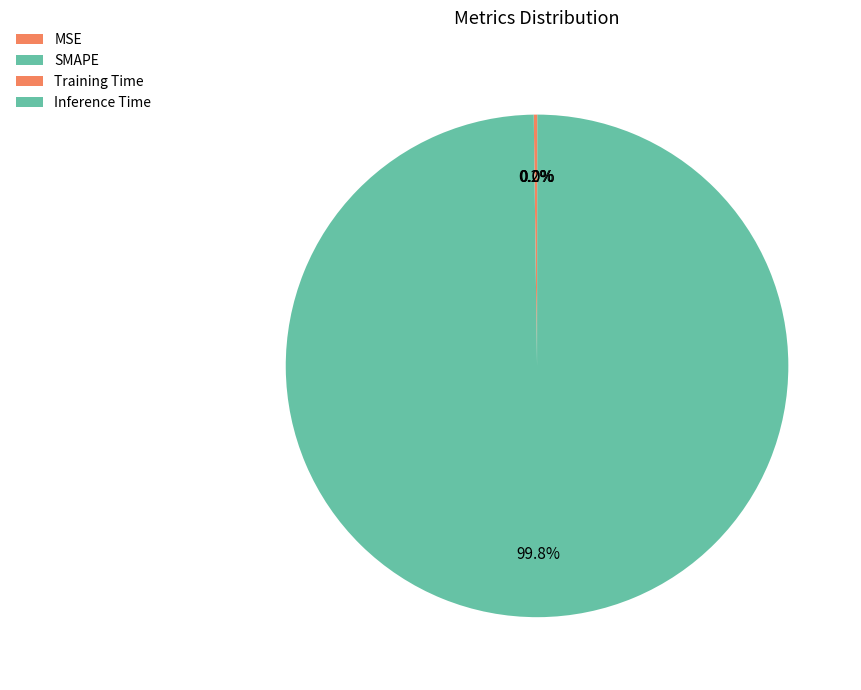

Rank the categories by value from highest to lowest.

SMAPE, MSE, Training Time, Inference Time